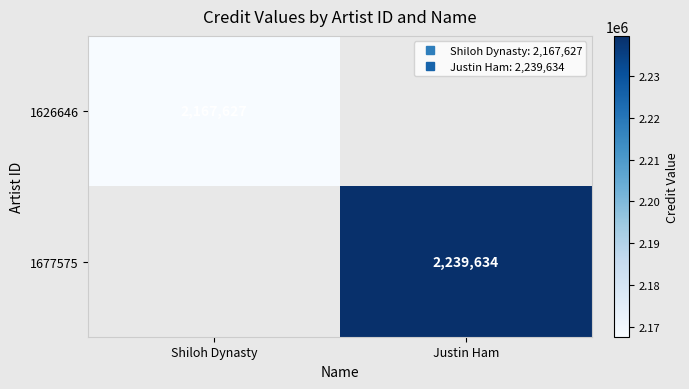

Which category has the highest value in the 1626646 series?

Shiloh Dynasty